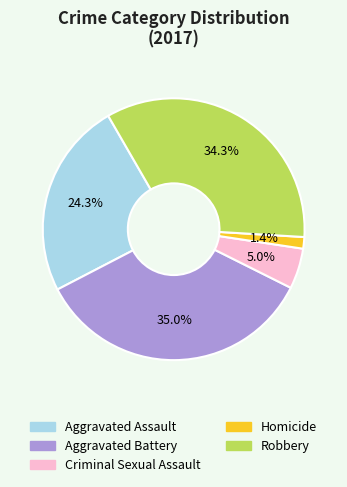

Which category has the smallest portion of the pie?

Homicide